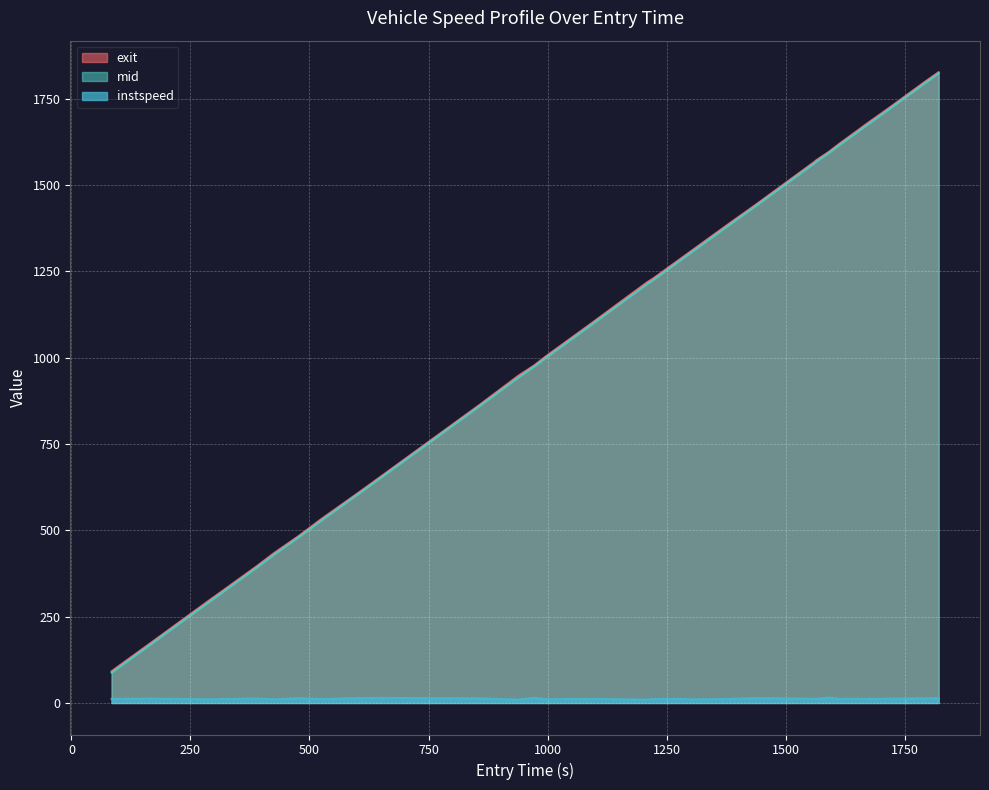

True or false: exit and instspeed intersect in this chart.

False